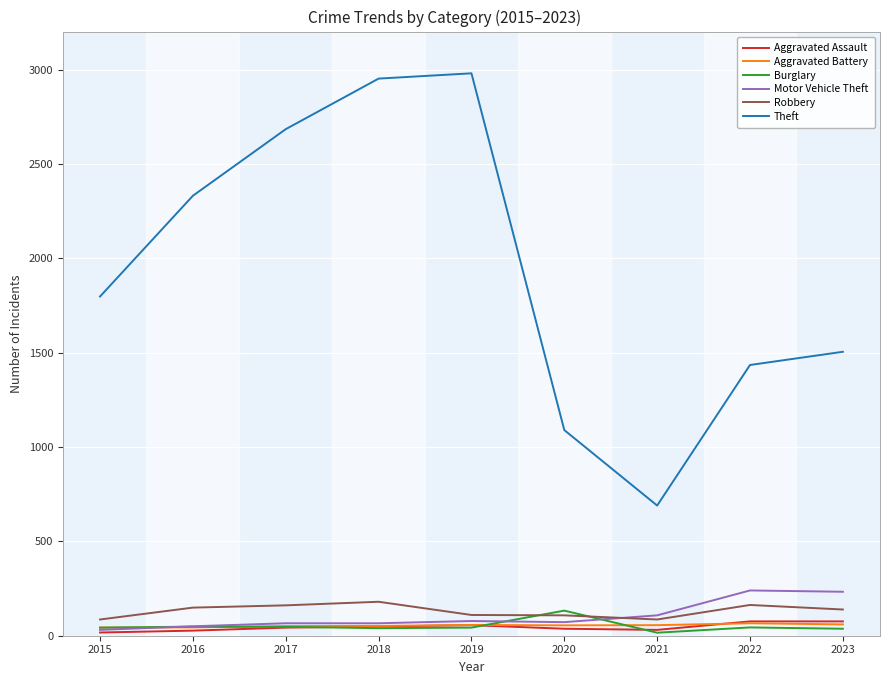

At which label does Robbery first exceed 139?

2016